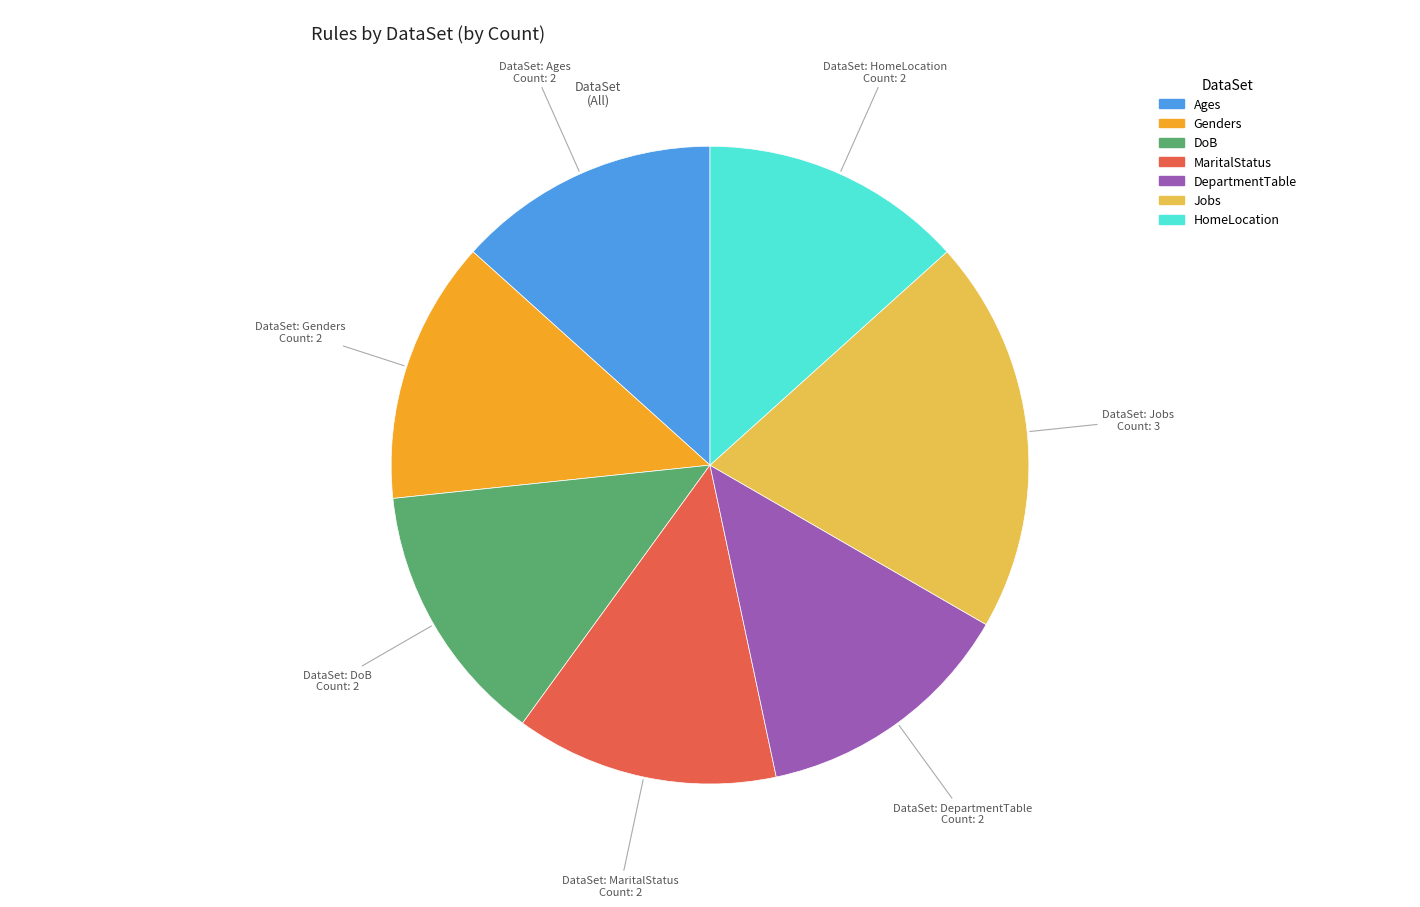

Approximately how many times larger is the value at MaritalStatus compared to DepartmentTable?

1.0